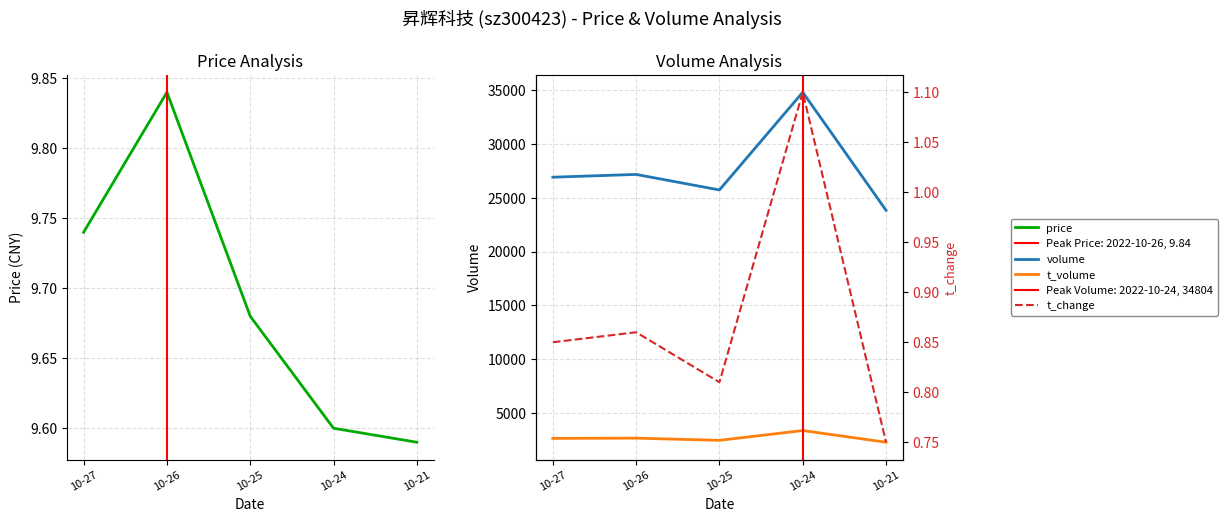

What are all the series names shown in the legend?

price, volume, t_volume, t_change